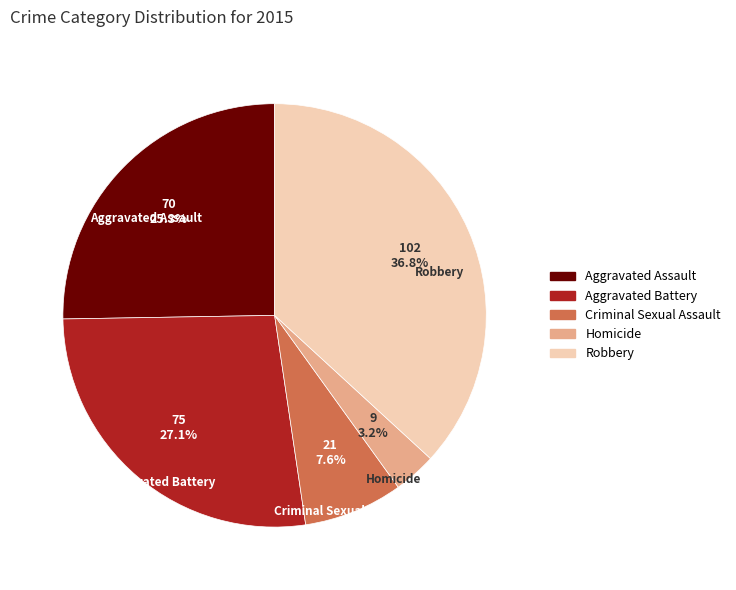

Rank the categories by value from lowest to highest.

Homicide, Criminal Sexual Assault, Aggravated Assault, Aggravated Battery, Robbery